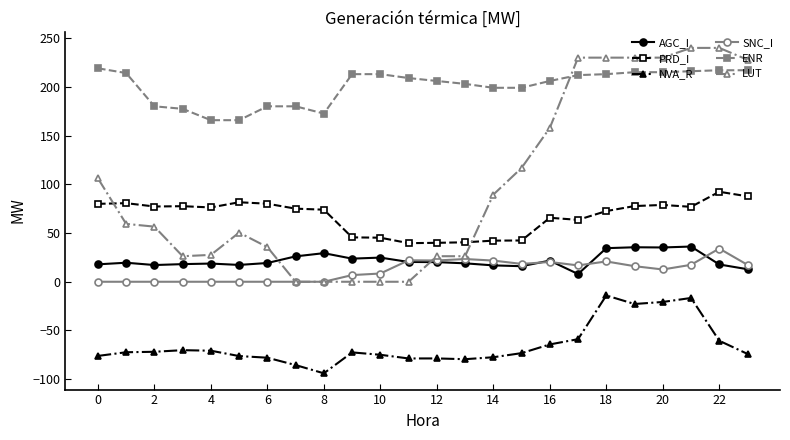

Which series has the largest total across all categories?

ENR